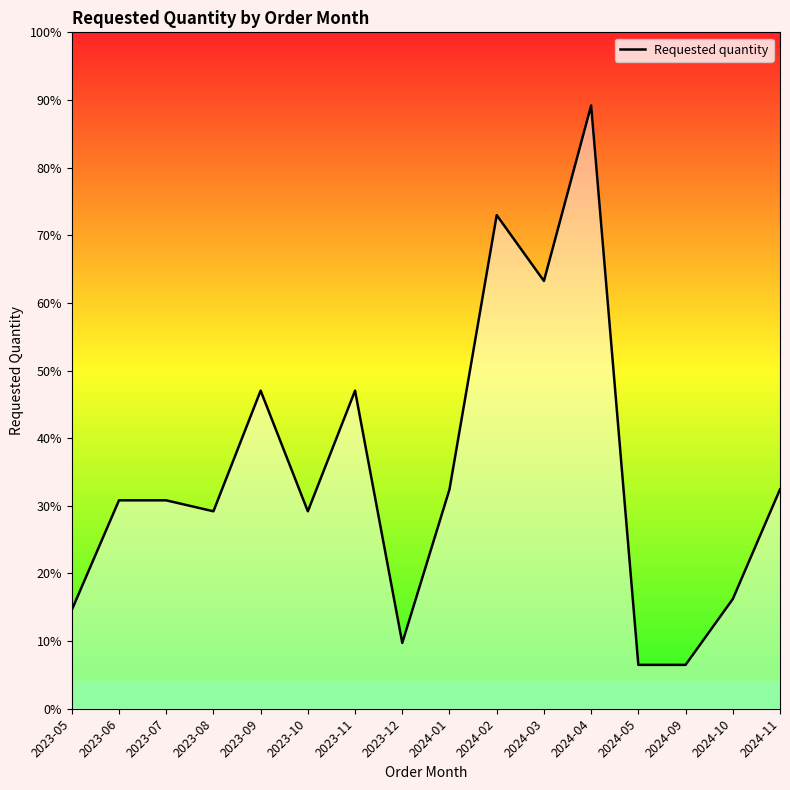

What position from the left is 2024-02?

10